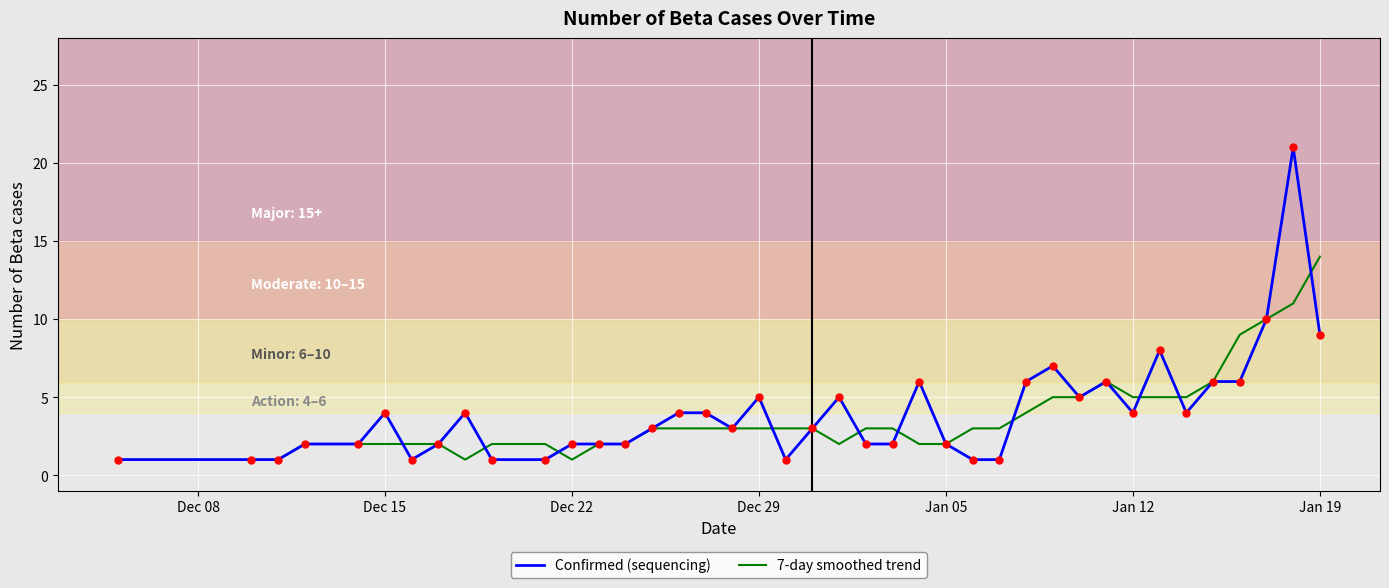

What is the maximum value for Confirmed (sequencing)?

21